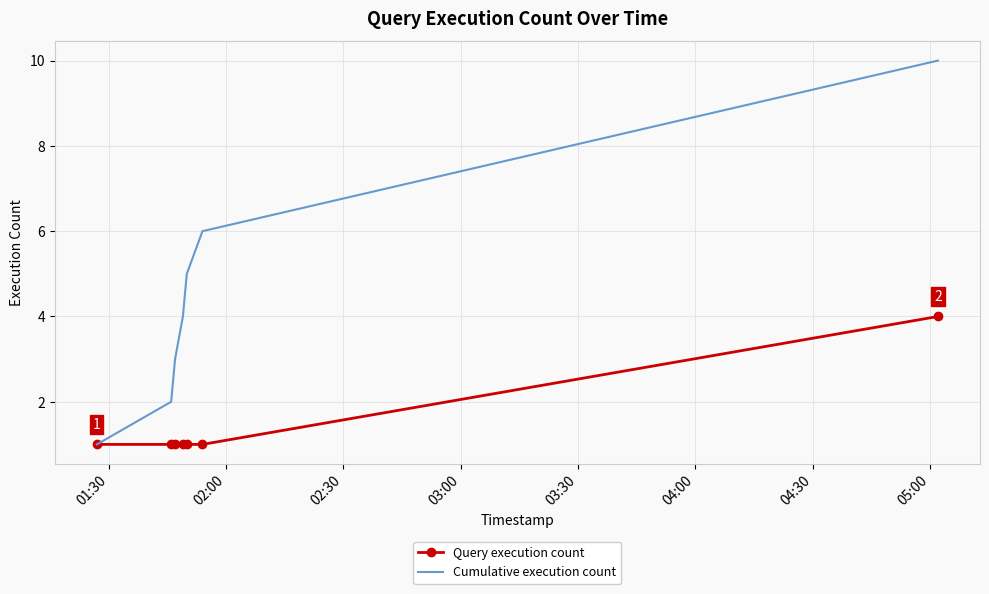

List the series in order of their peak value, lowest first.

Query execution count, Cumulative execution count